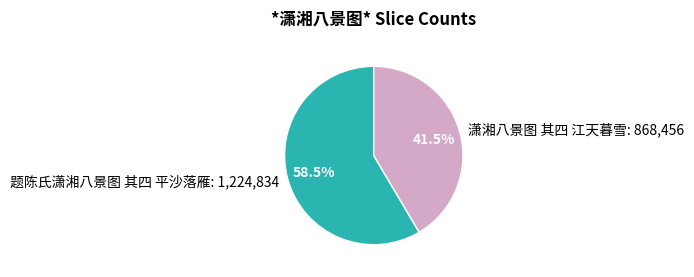

To the nearest percent, what is the difference between the largest and smallest slice percentages?

17%